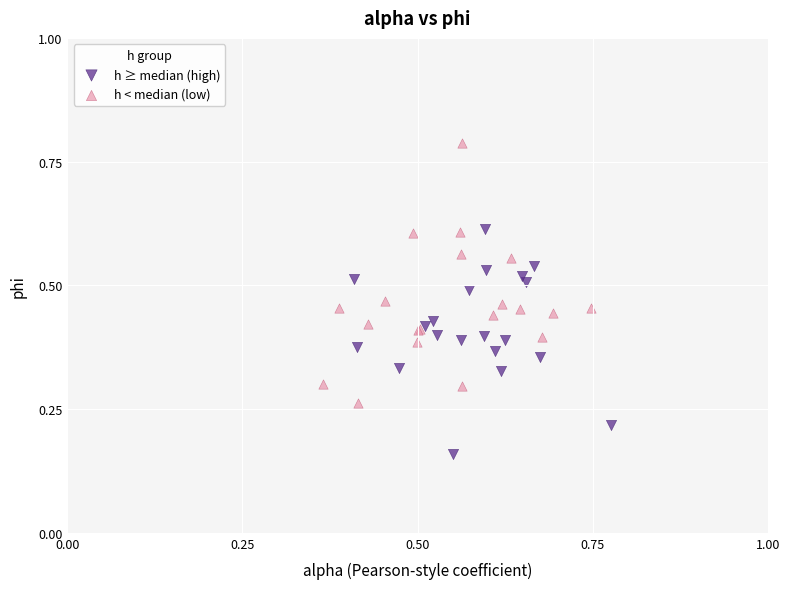

Which series contains the highest Y value?

h < median (low)